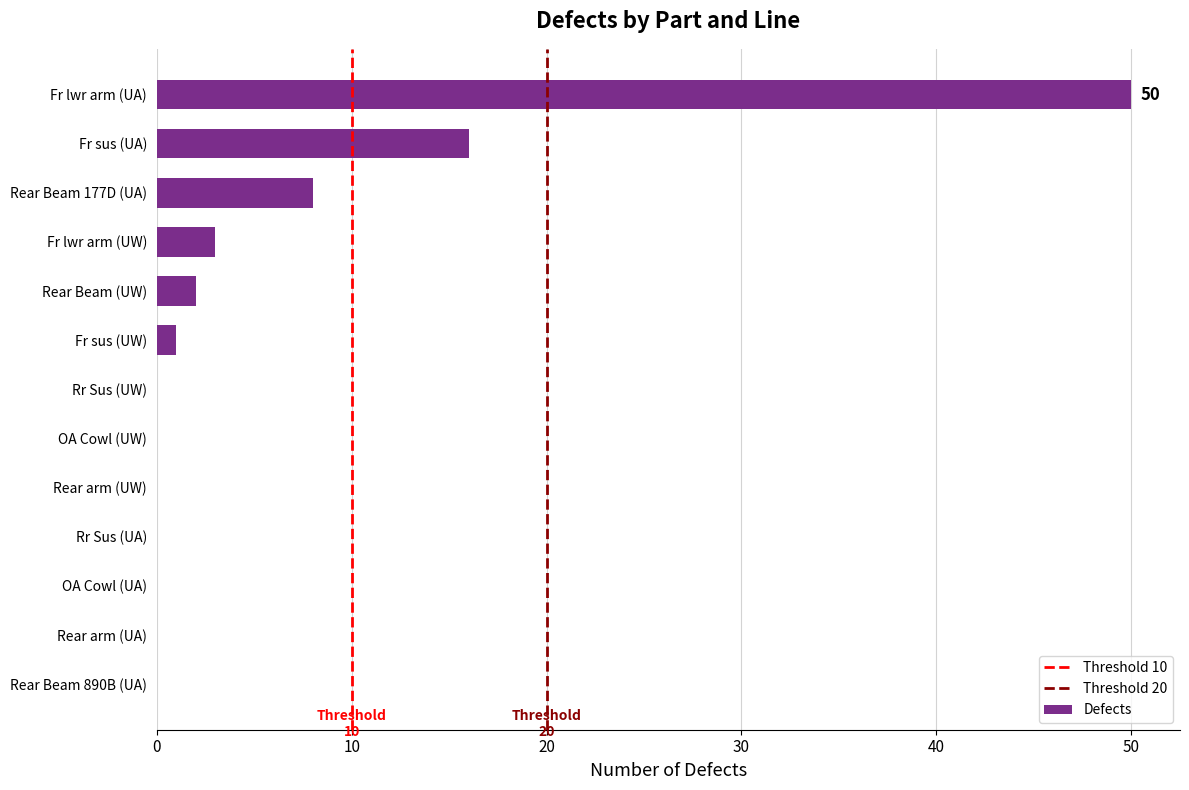

What is the maximum value shown in the chart?

50